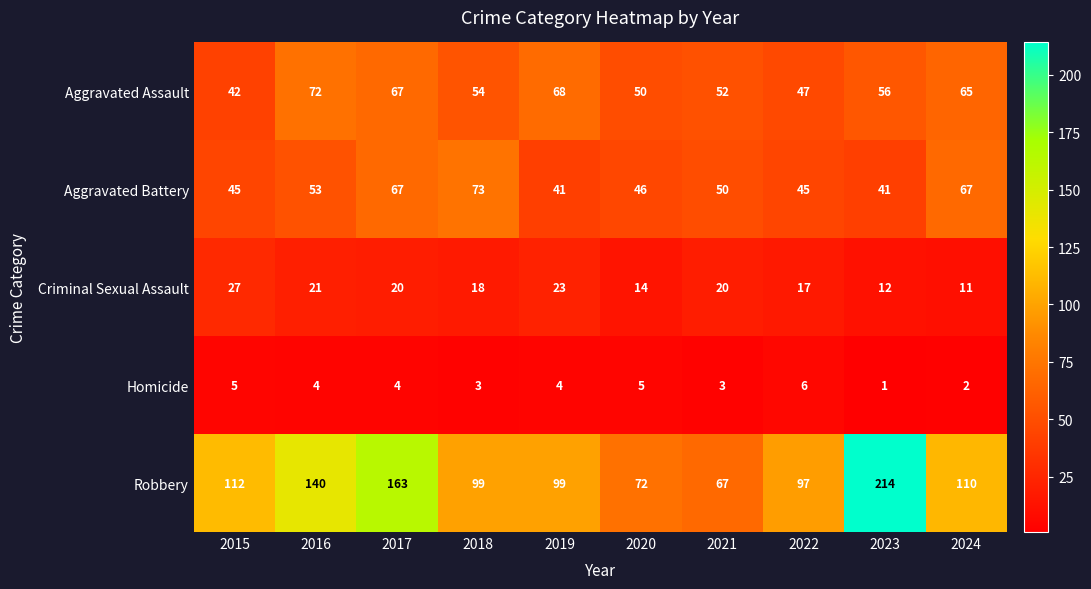

What is the total value across all series at 2024?

255